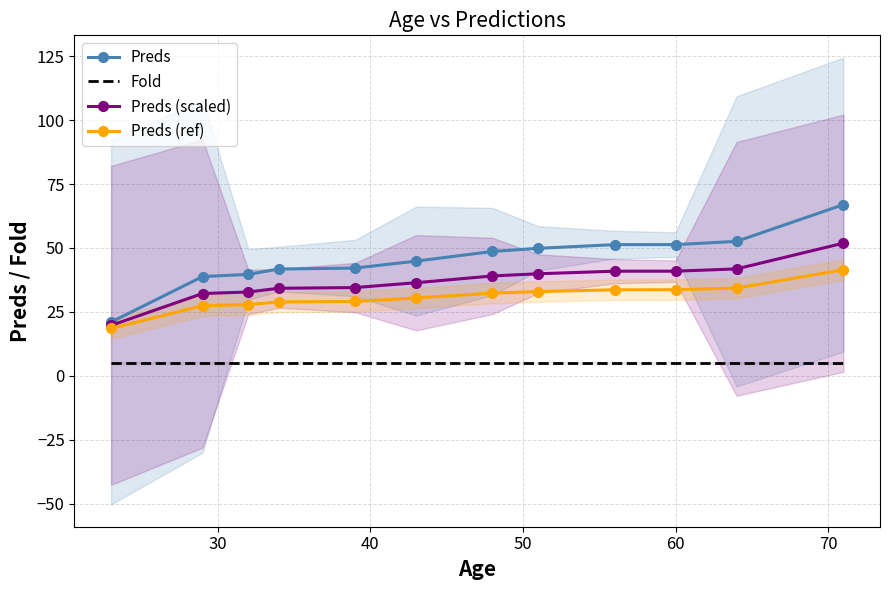

True or false: Preds and Fold intersect in this chart.

False